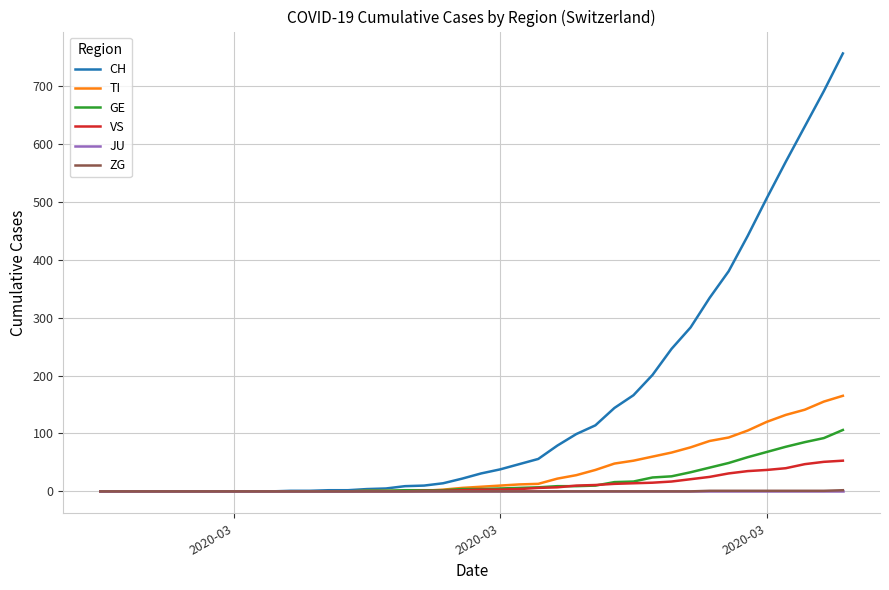

What is the maximum value shown in the chart?

756